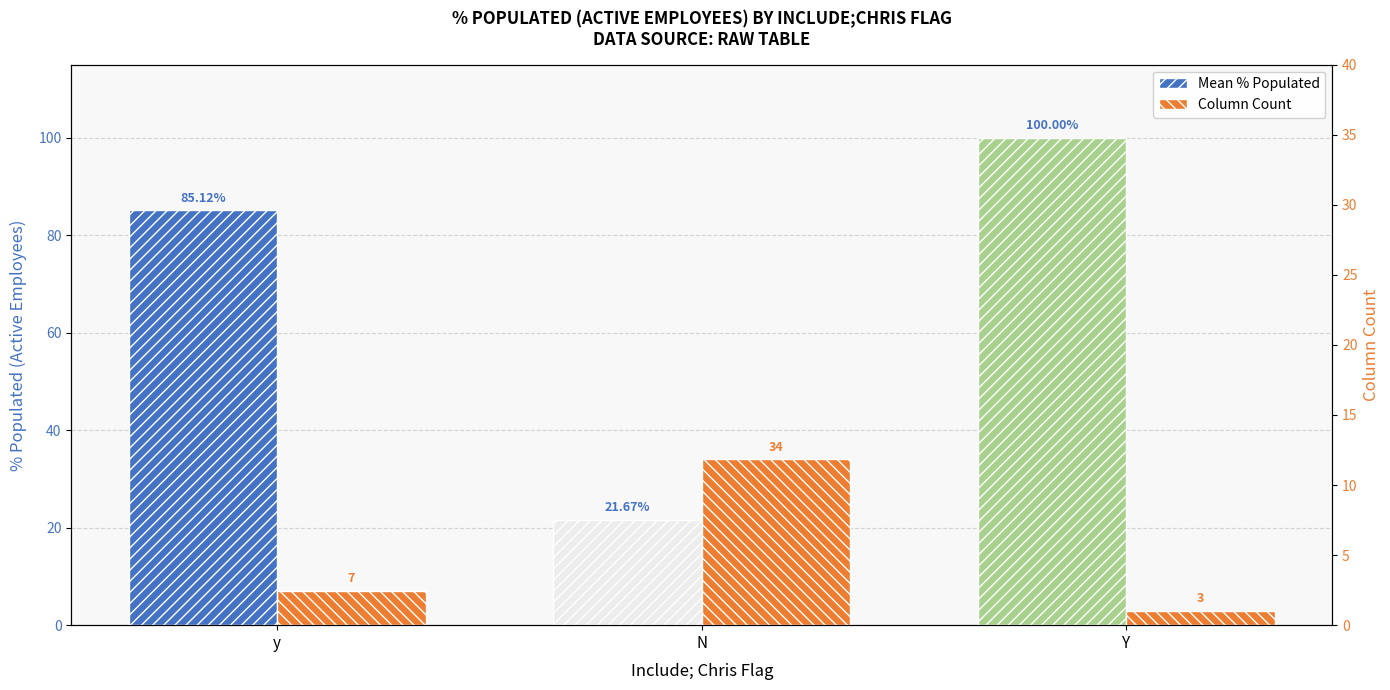

Rank the series at Y from highest to lowest value.

Mean % Populated, Column Count